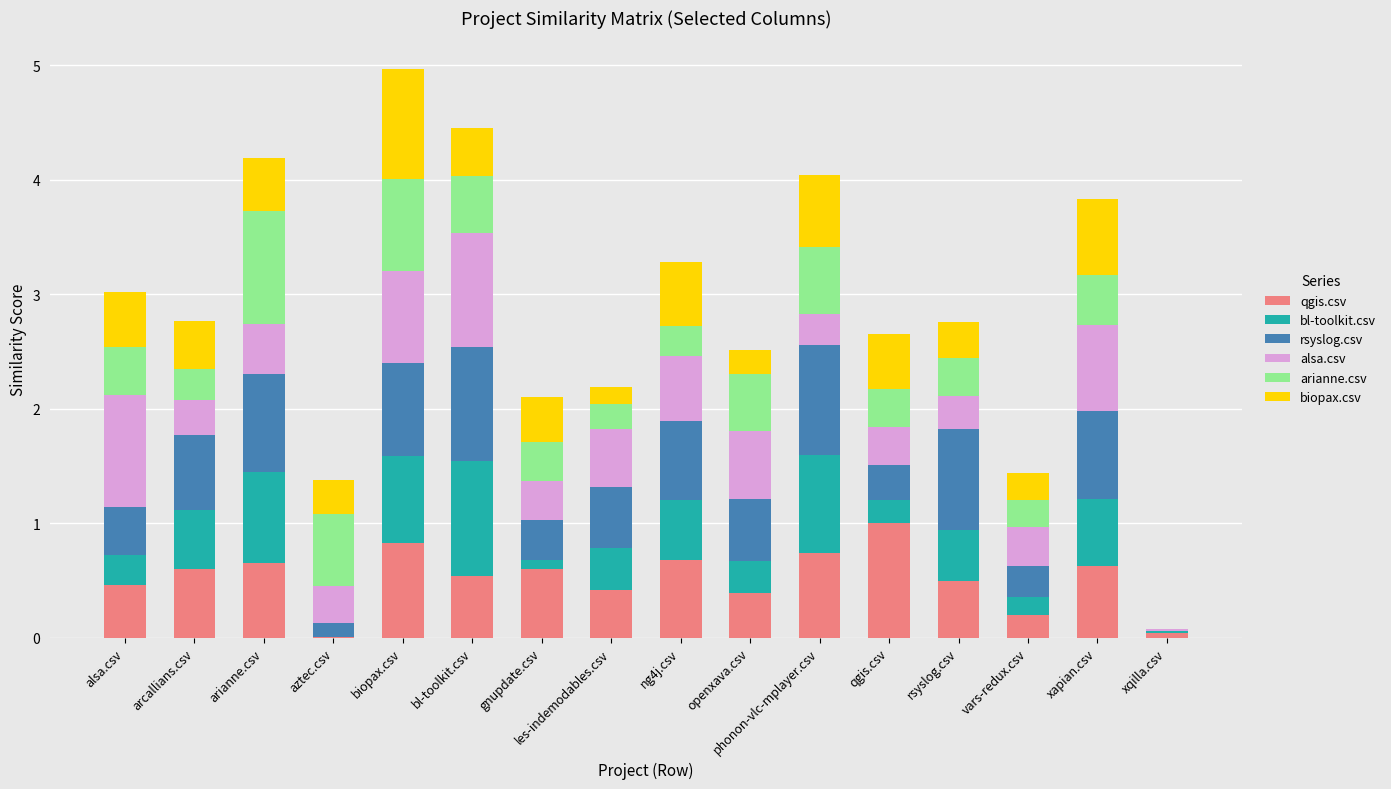

What is the total value across all series at rsyslog.csv?

2.8